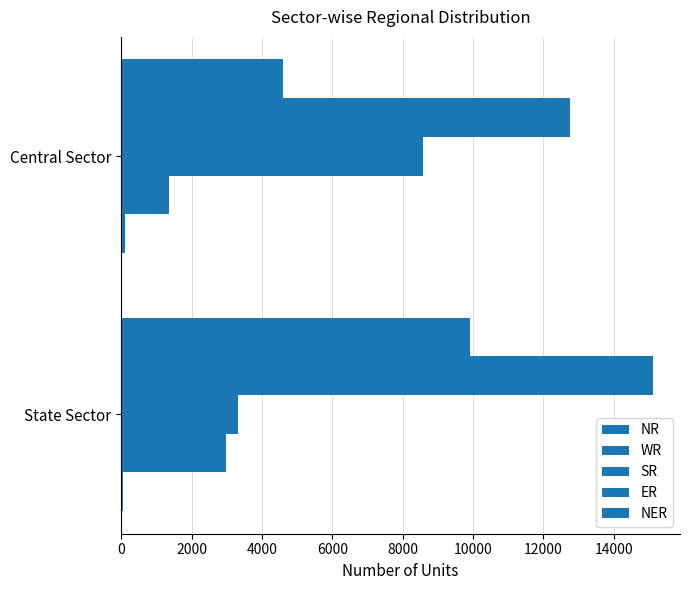

What is the average value of the WR series?

13947